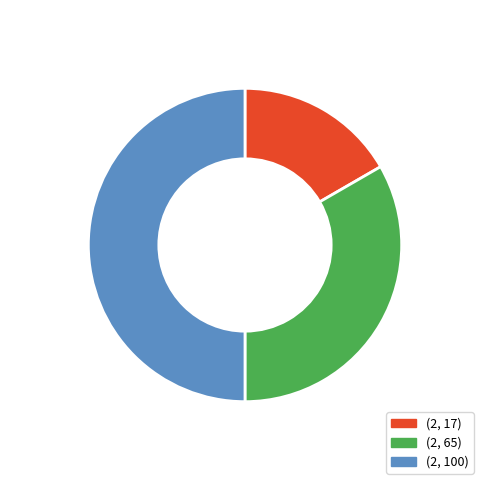

Rank the categories by value from highest to lowest.

(2, 100), (2, 65), (2, 17)